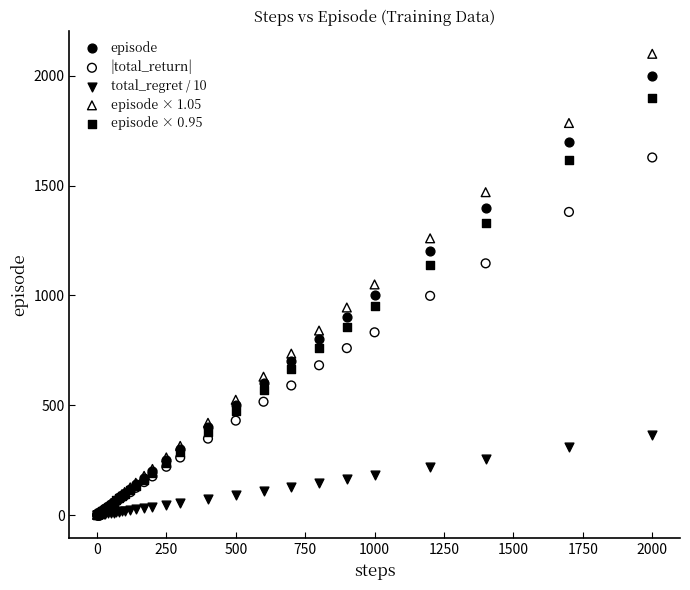

Which series reaches the maximum Y coordinate?

episode × 1.05